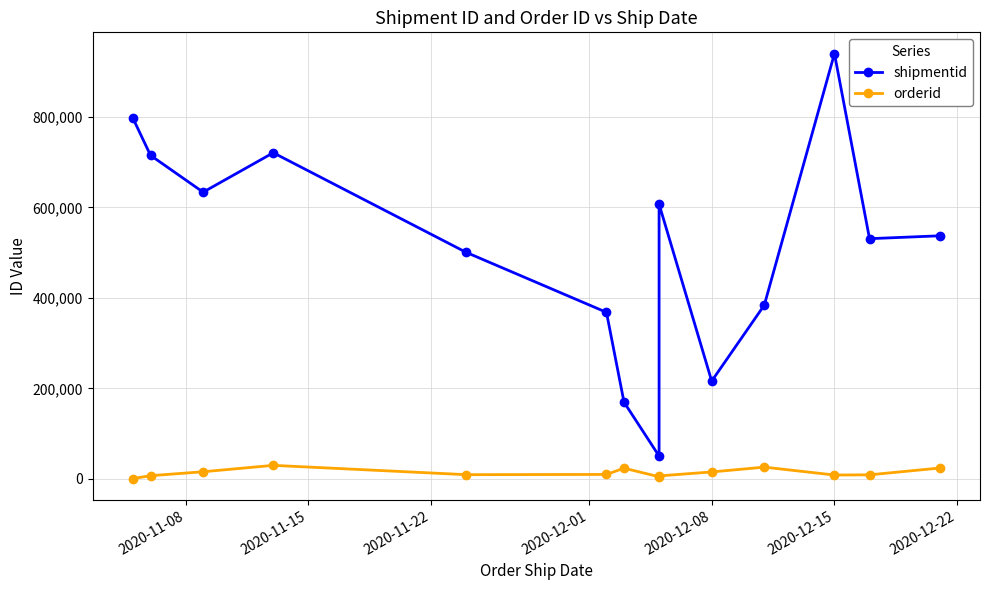

What is the value of the shipmentid point at the 6th from the left?

368089